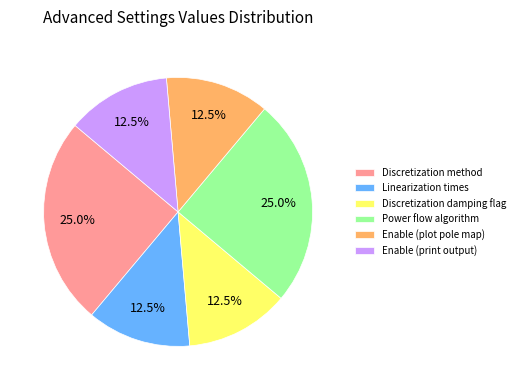

Is the sum of Power flow algorithm and Linearization times greater than half?

No